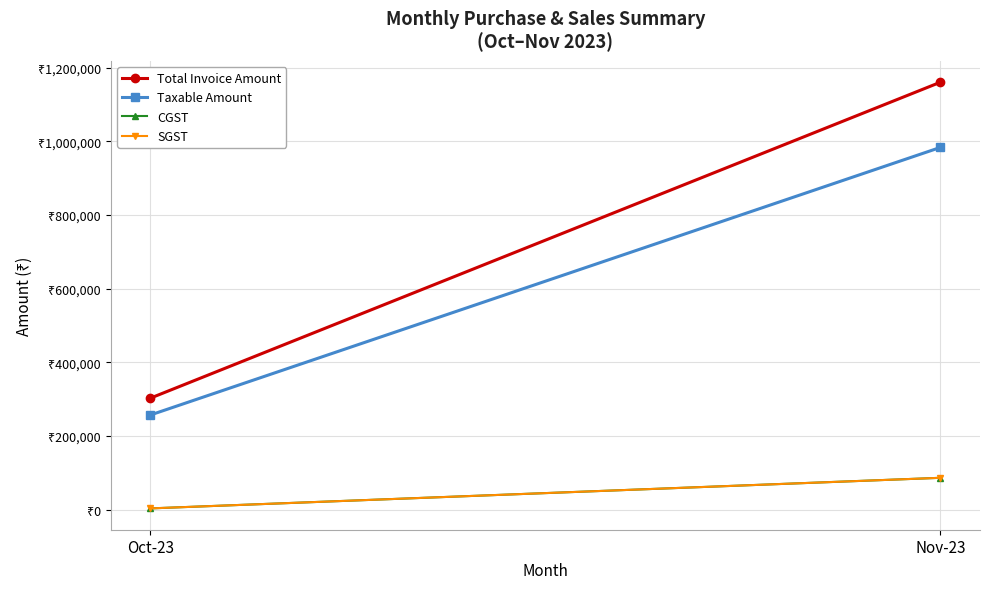

Where is SGST nearest to the value 44779?

Oct-23